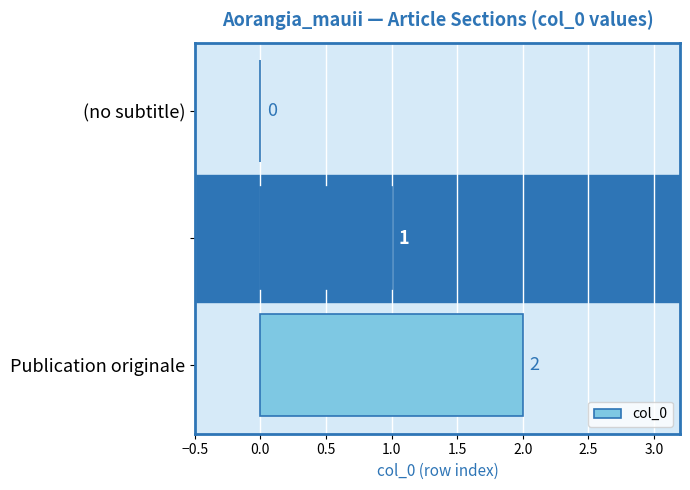

Are the bars horizontal?

Yes